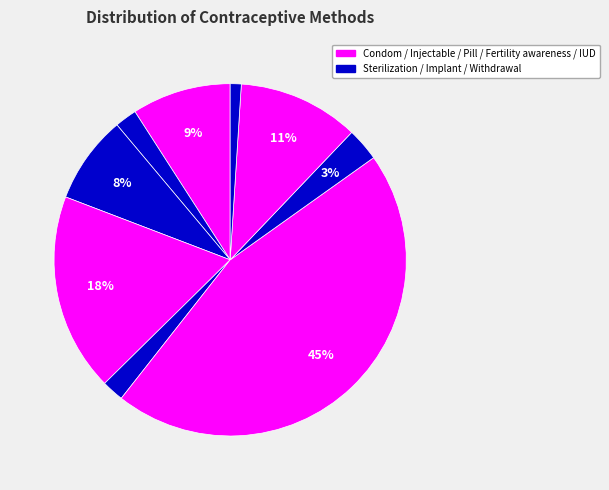

How many segments does this pie chart have?

9